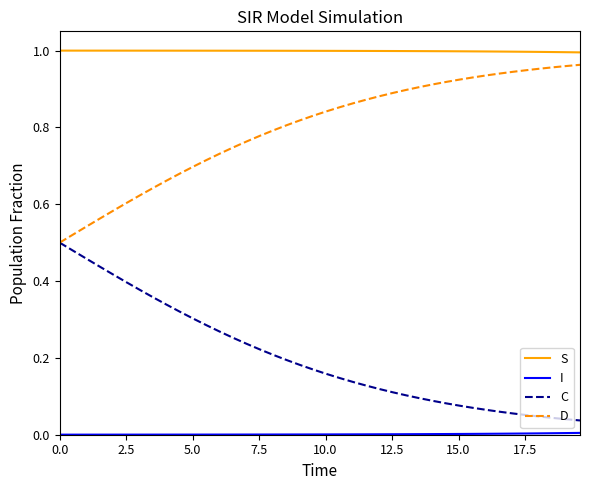

True or false: S and D cross at least once.

False